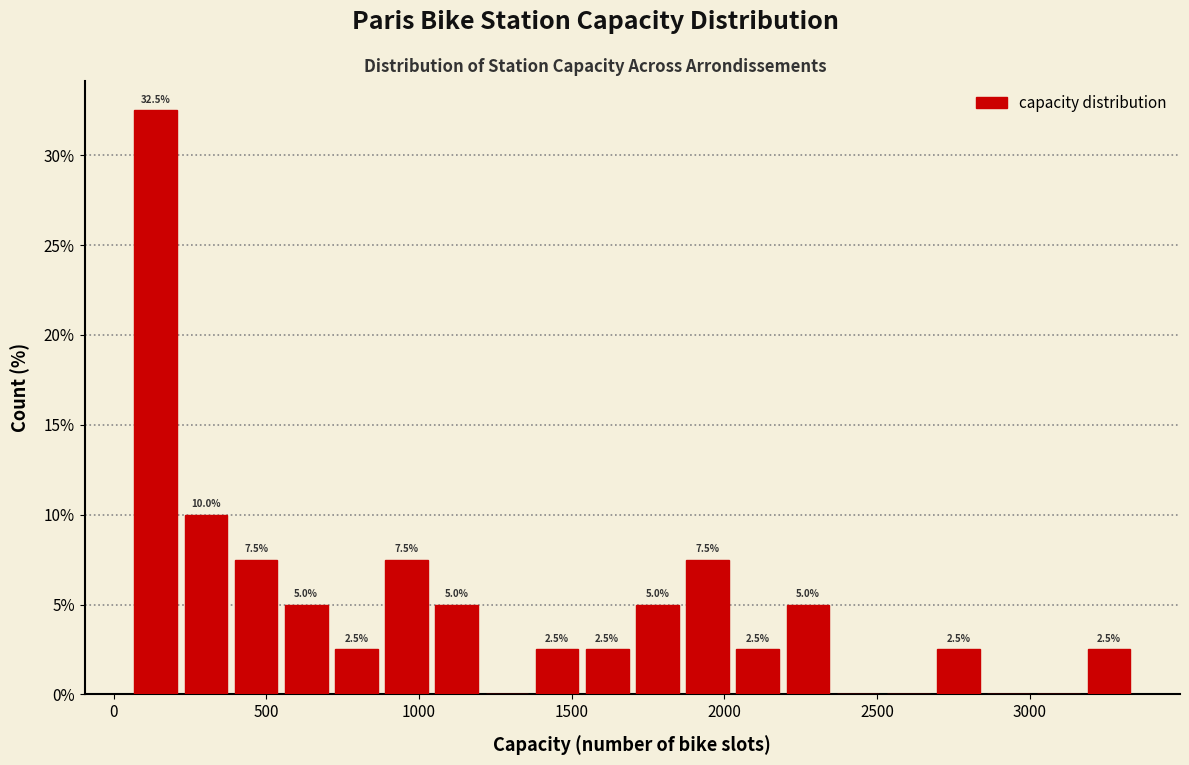

Read against the x-axis, roughly where is the centre of the tallest bar?

150